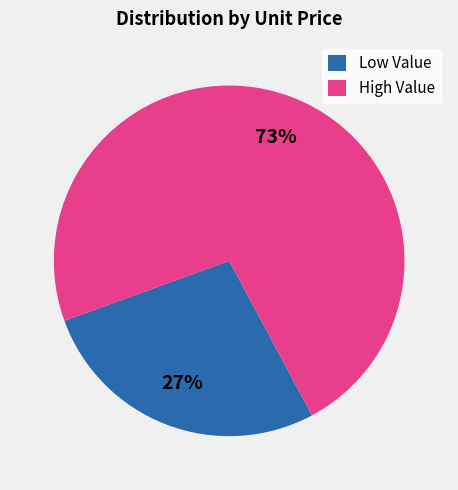

To the nearest percent, what percentage of the pie is Low Value?

27%